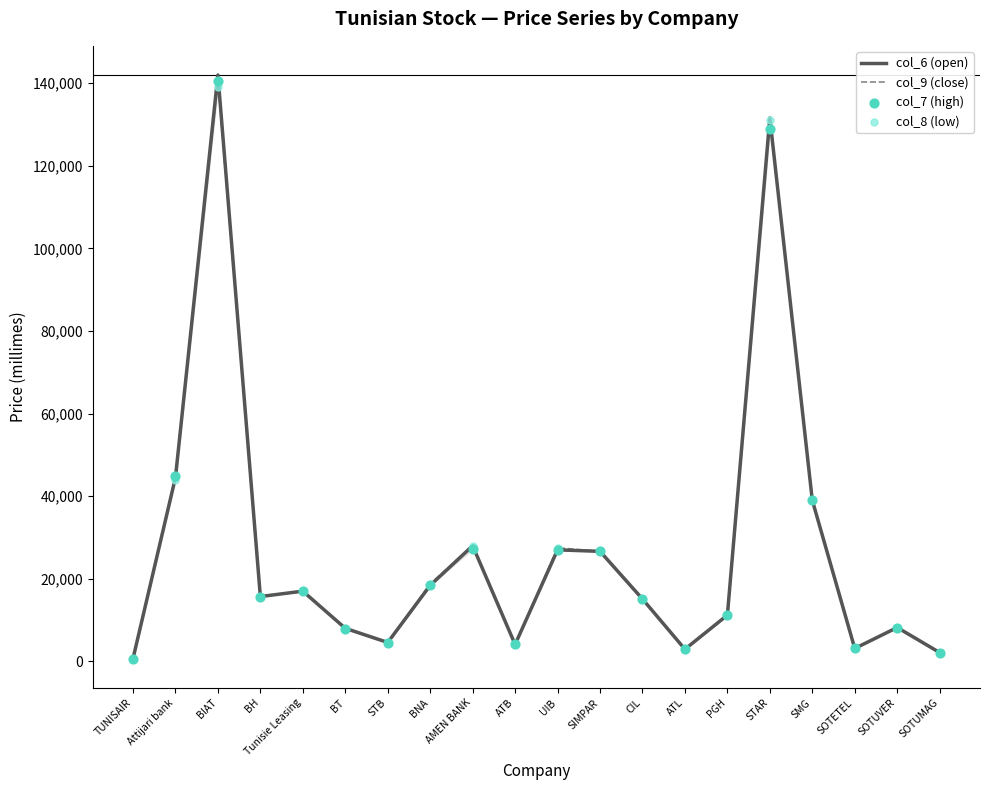

What are all the series names shown in the legend?

col_6 (open), col_9 (close), col_7 (high), col_8 (low)